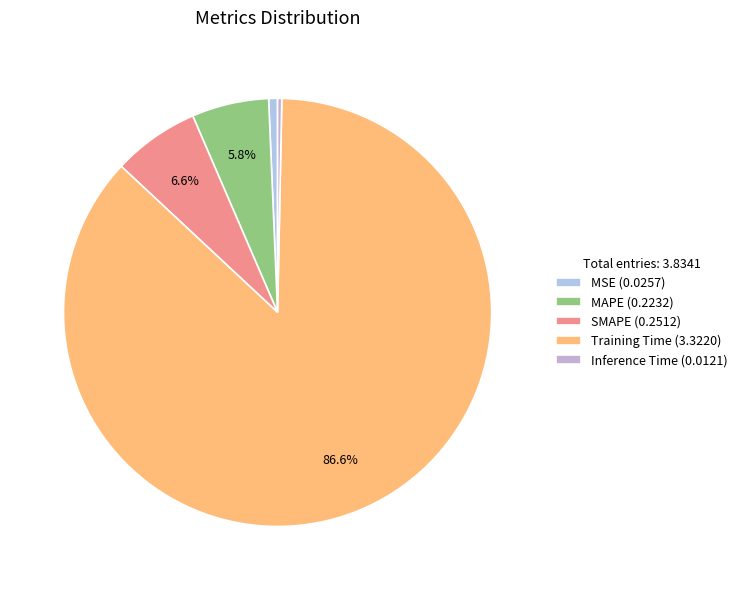

To the nearest percent, what is the difference between the Inference Time and MAPE slice percentages?

6%